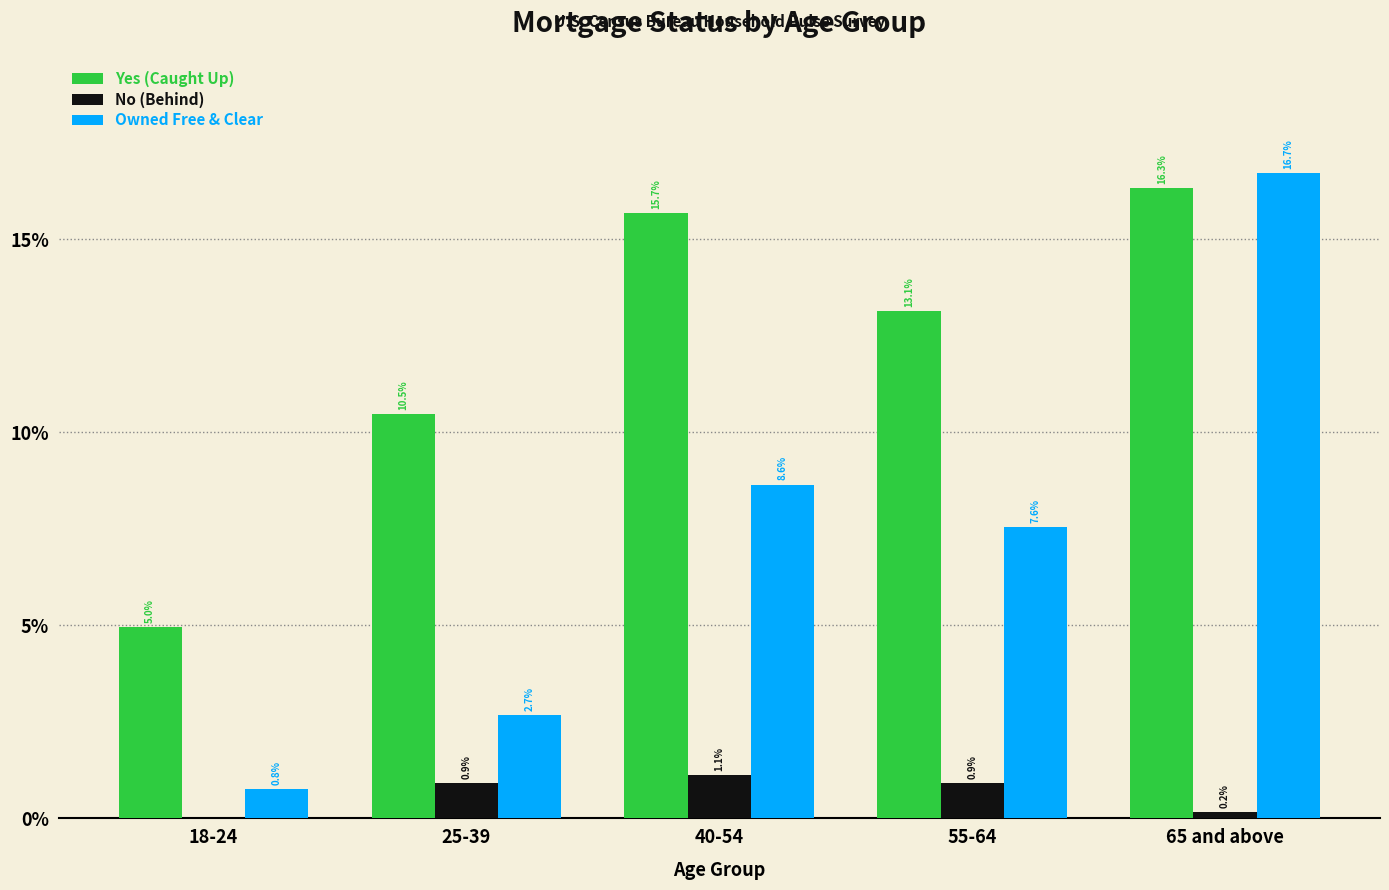

Does the chart contain stacked bars?

No